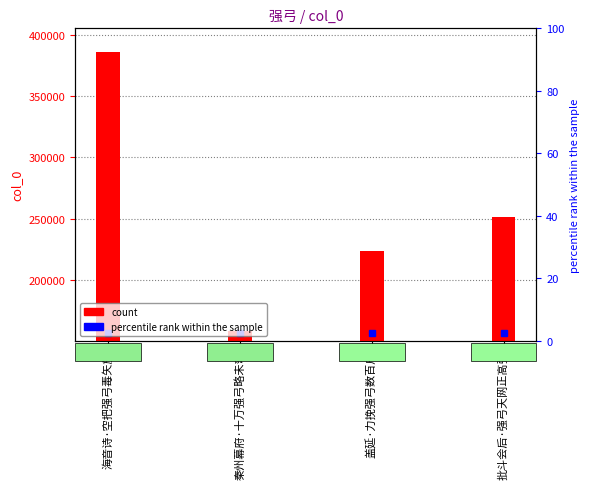

The value at 秦州幕府·十万强弓略未弯 is 158140. True or false?

True